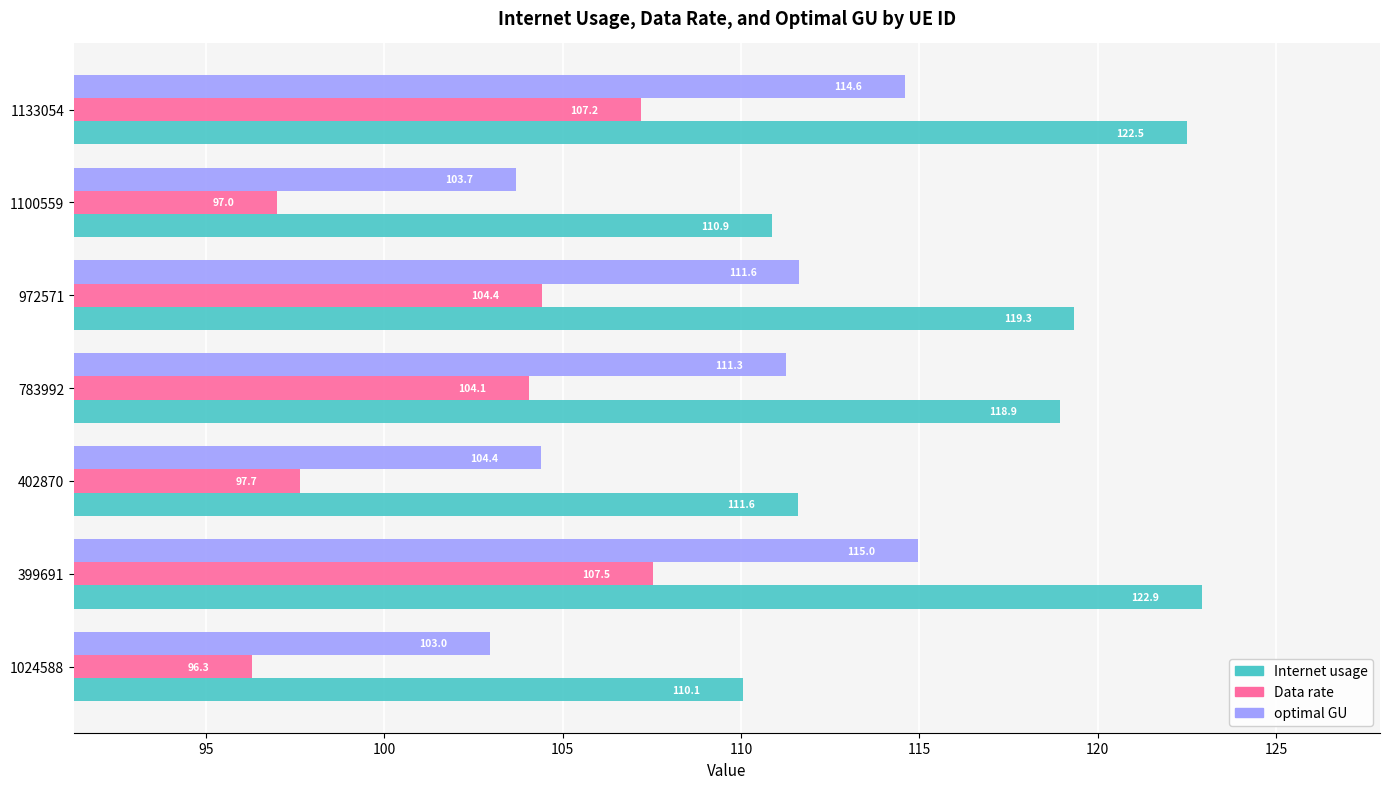

List the series in order of their overall mean, highest first.

Internet usage, optimal GU, Data rate